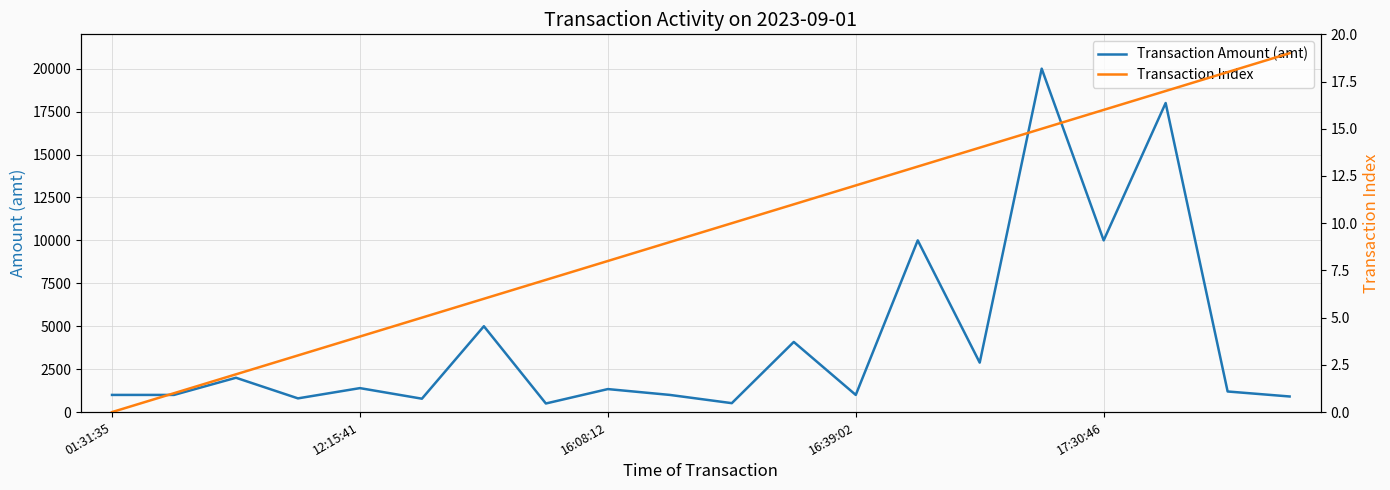

What position from the left is 10?

11